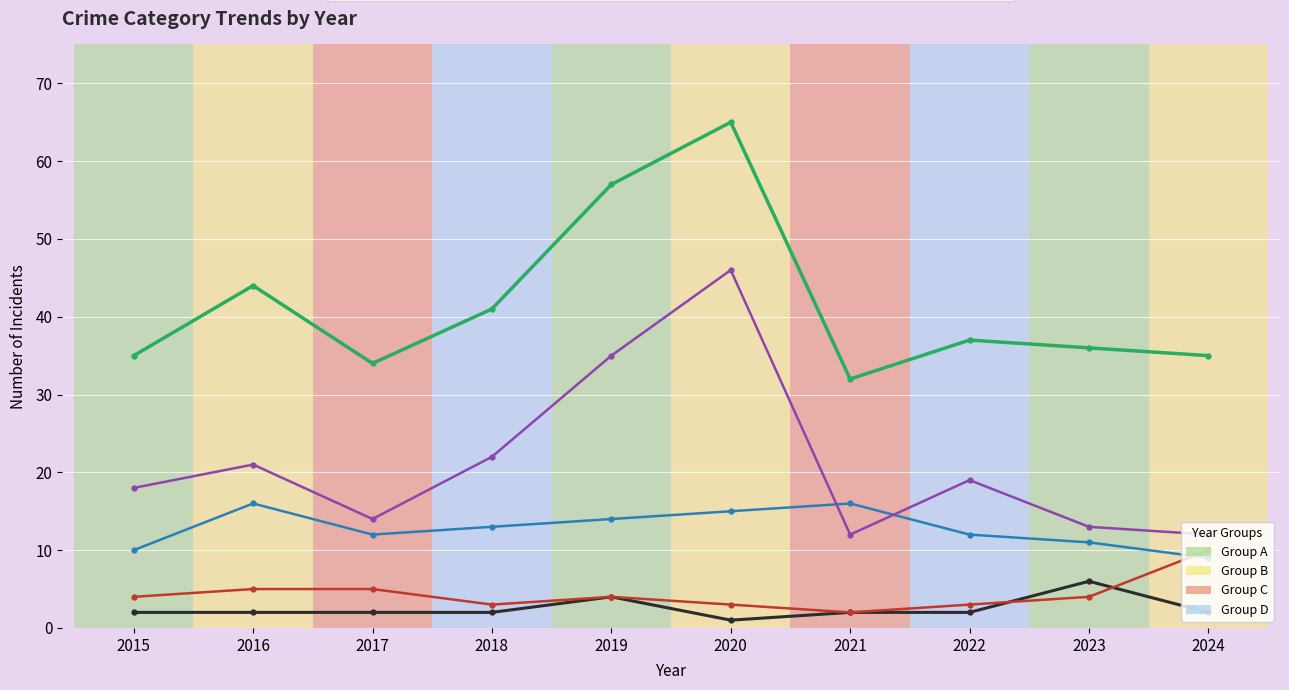

What is the difference between the highest and lowest values at 2017?

32